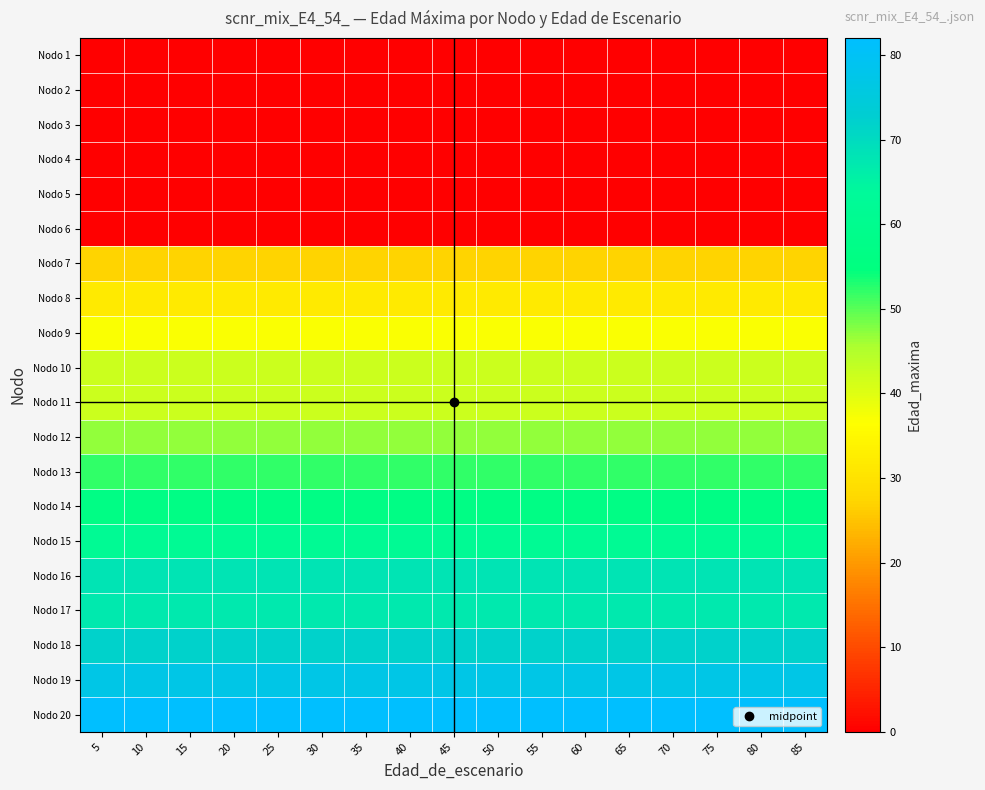

How many data points does each series have?

17